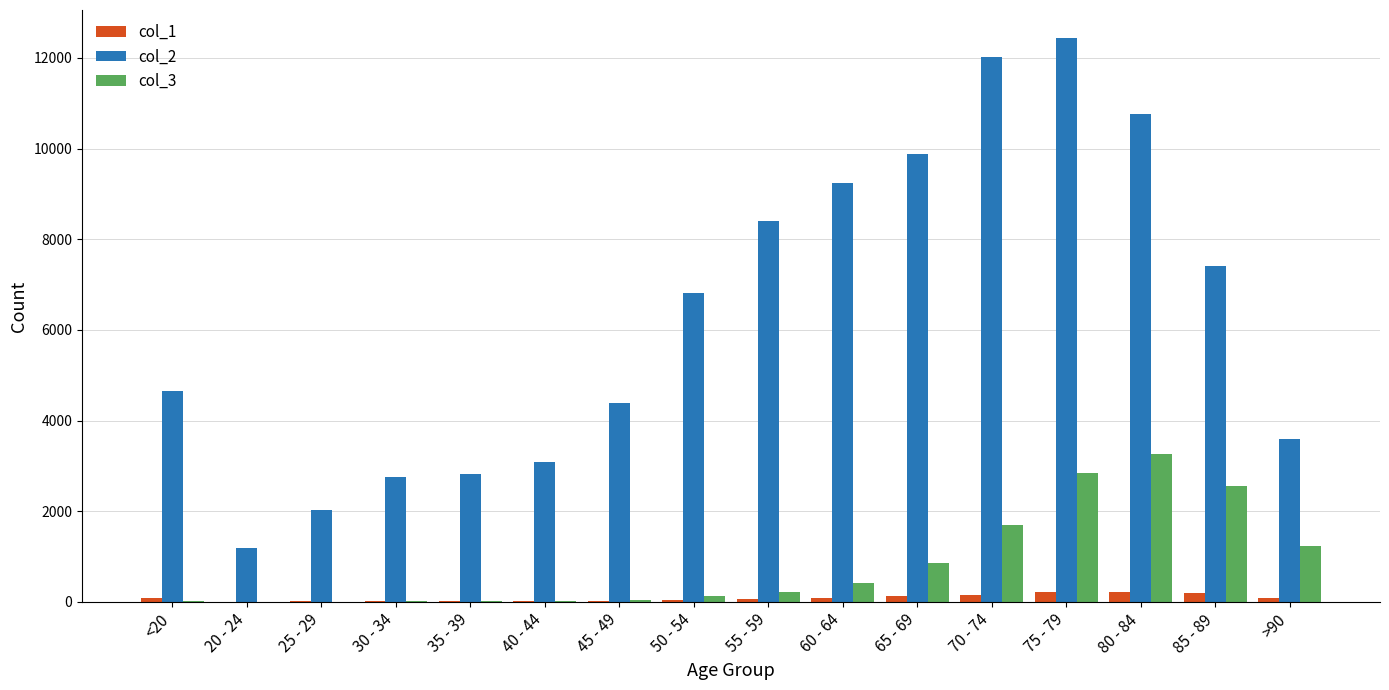

How many categories are shown in the chart?

16